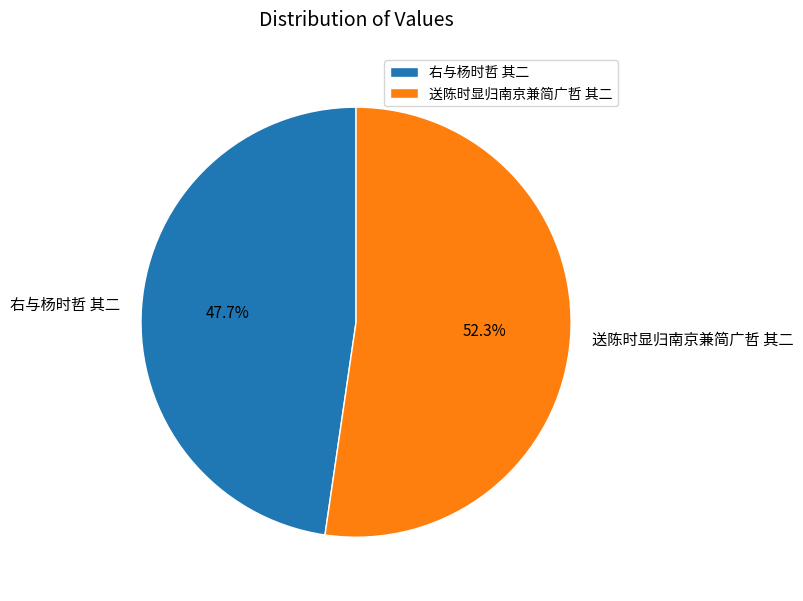

Which slice is the largest?

送陈时显归南京兼简广哲 其二